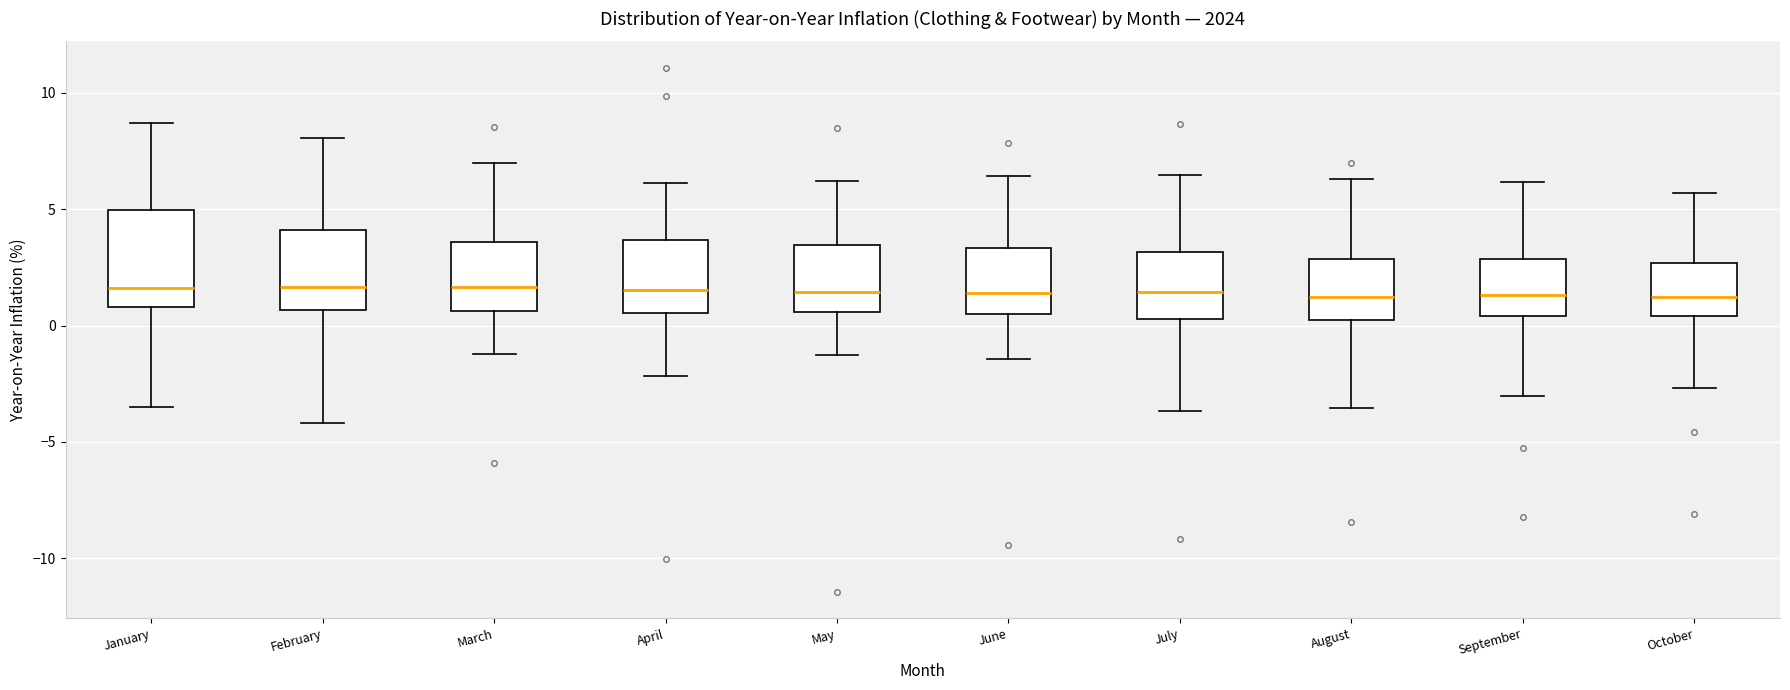

Reading left to right, read every box against the y-axis: the position of its median line, the range the box covers, and the ends of its whiskers. The values are not printed on the chart, so give them approximately, as read against the axis.

January: median 1.5, box 1.0 to 5.0, whiskers -3.5 to 8.5
February: median 1.5, box 0.5 to 4.0, whiskers -4.0 to 8.0
March: median 1.5, box 0.5 to 3.5, whiskers -1.0 to 7.0
April: median 1.5, box 0.5 to 3.5, whiskers -2.0 to 6.0
May: median 1.5, box 0.5 to 3.5, whiskers -1.0 to 6.0
June: median 1.5, box 0.5 to 3.5, whiskers -1.5 to 6.5
July: median 1.5, box 0.5 to 3.0, whiskers -3.5 to 6.5
August: median 1.0, box 0.5 to 3.0, whiskers -3.5 to 6.5
September: median 1.5, box 0.5 to 3.0, whiskers -3.0 to 6.0
October: median 1.0, box 0.5 to 2.5, whiskers -2.5 to 5.5